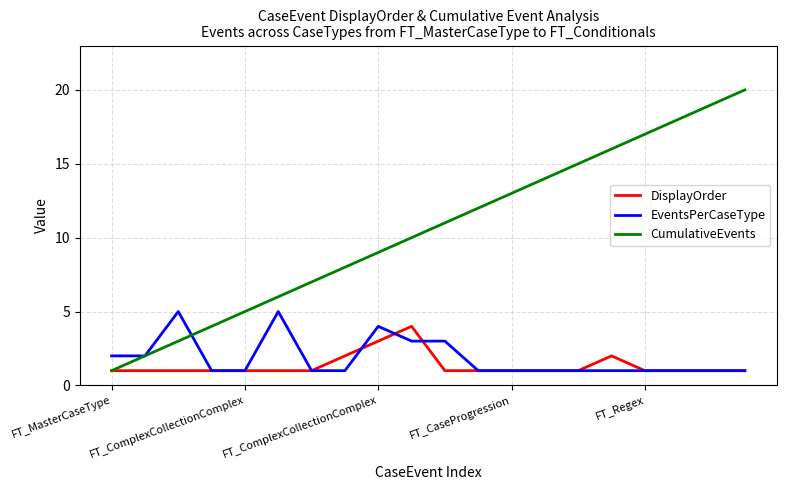

Count the EventsPerCaseType values in the range 1 to 3.

17